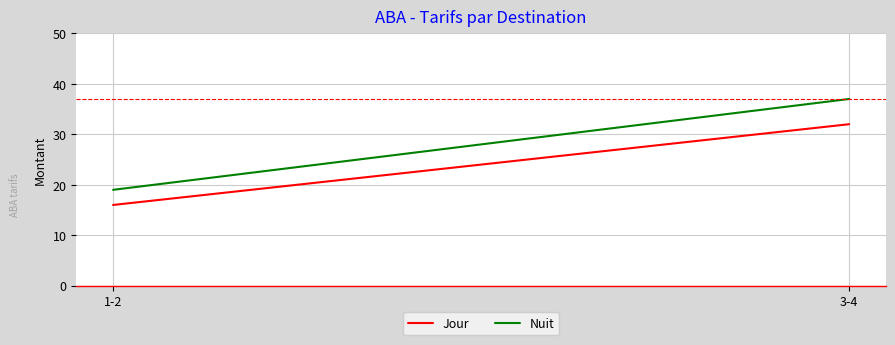

Which has a higher value, 3-4 or 1-2?

3-4